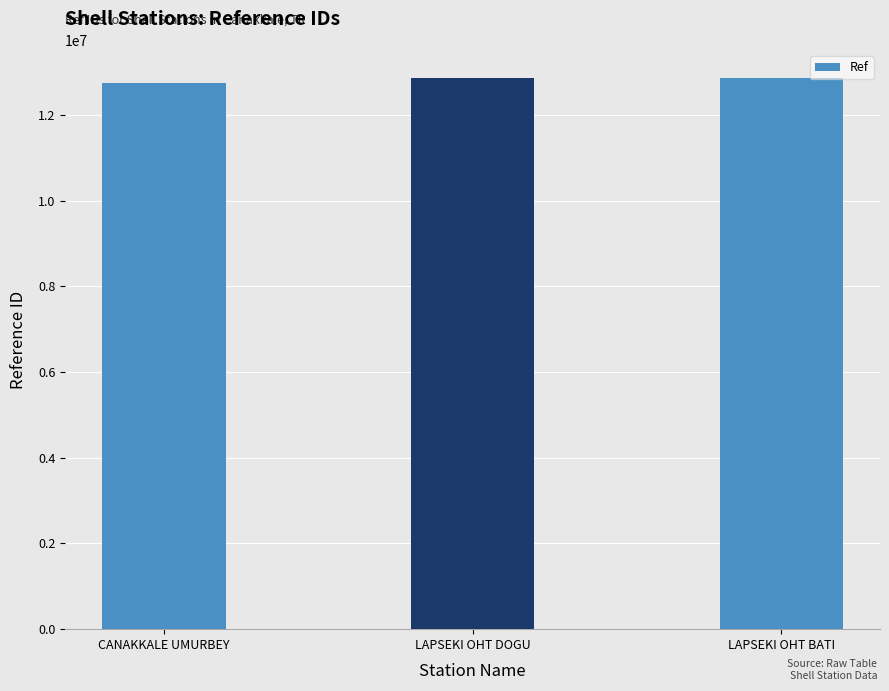

How many categories are shown in the chart?

3